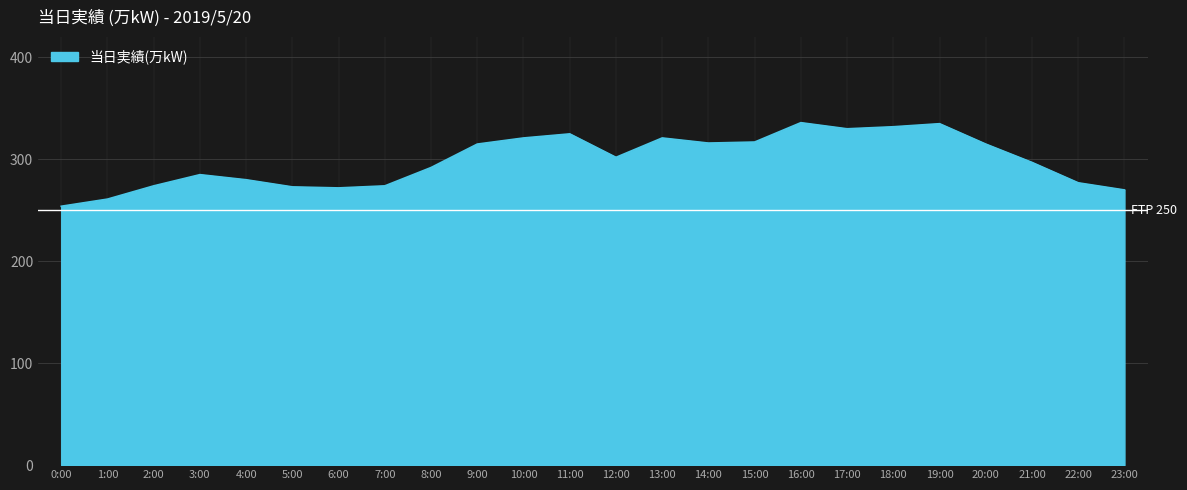

What position from the right is 14:00?

10